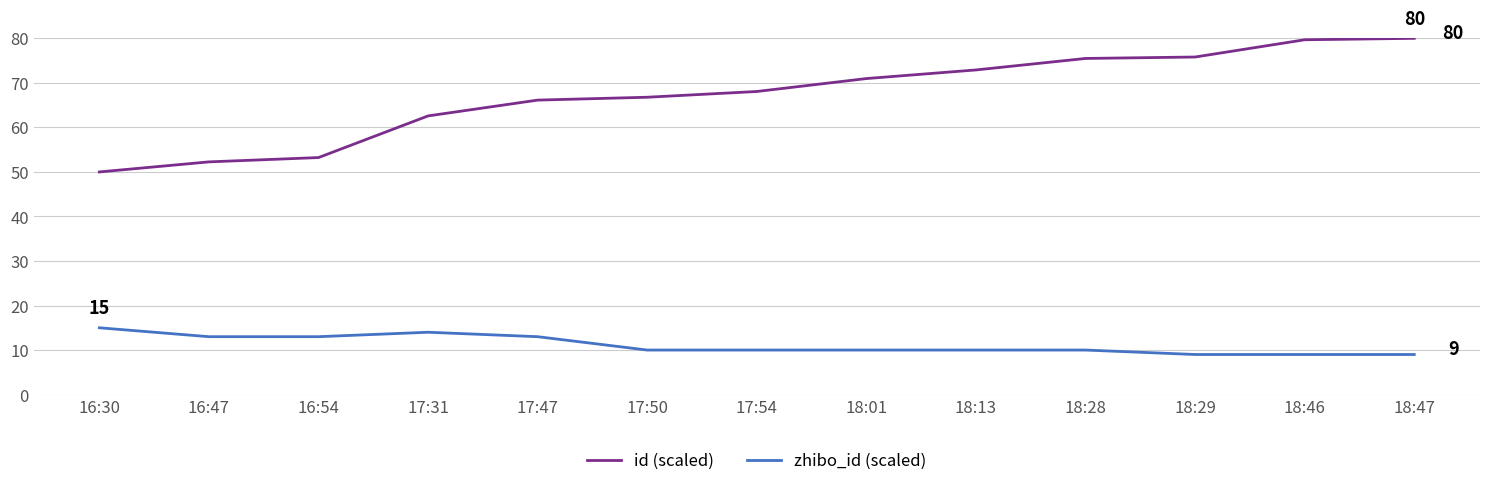

What position from the left is 17:50?

6